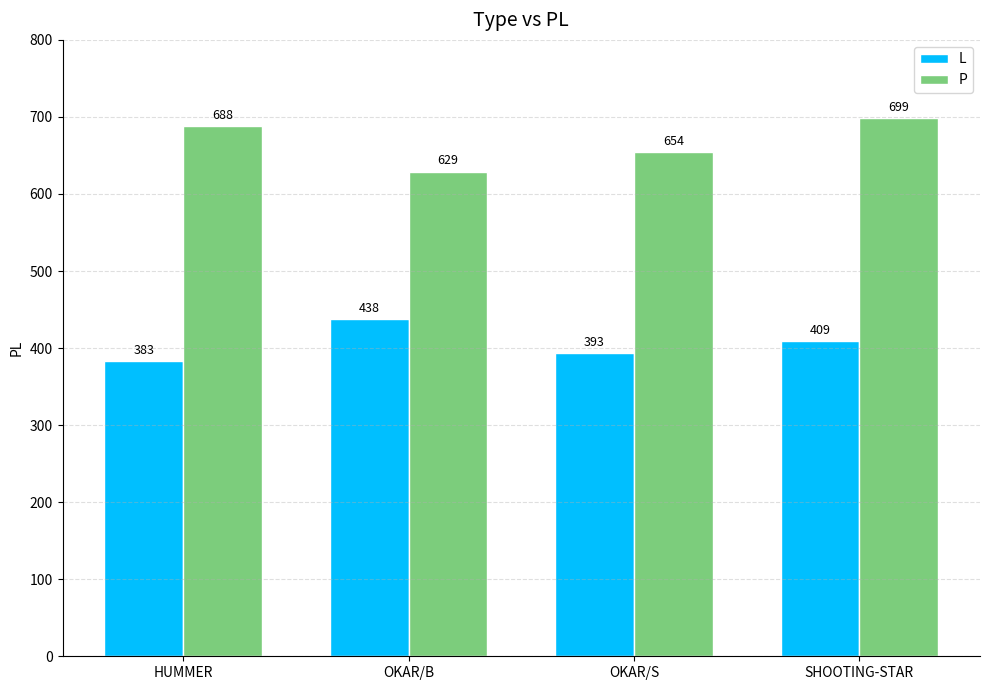

Between HUMMER and OKAR/B, which series saw the biggest shift?

P